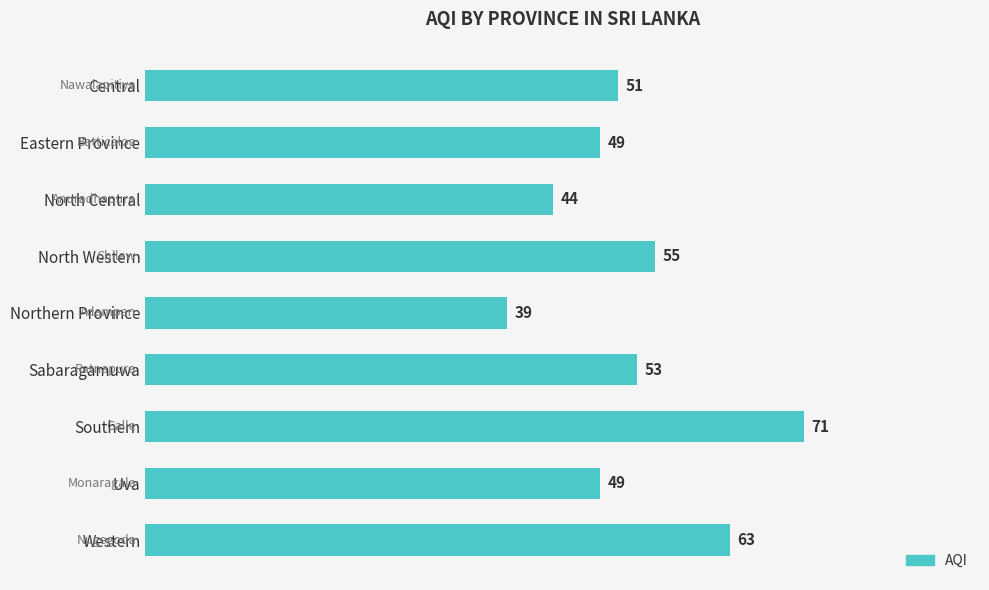

What is the difference between the maximum and minimum values?

32